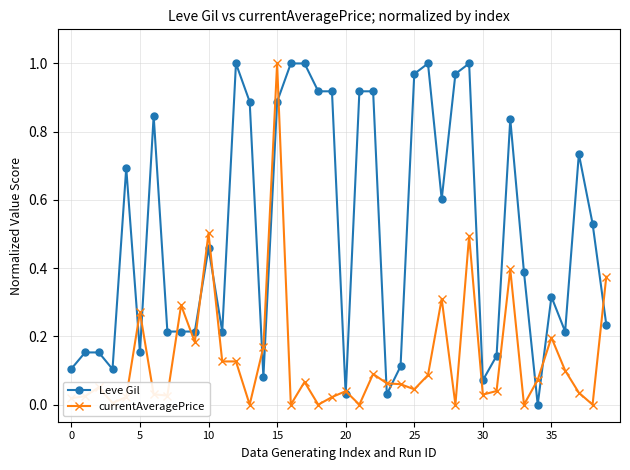

At how many categories does at least one series exceed 0?

40